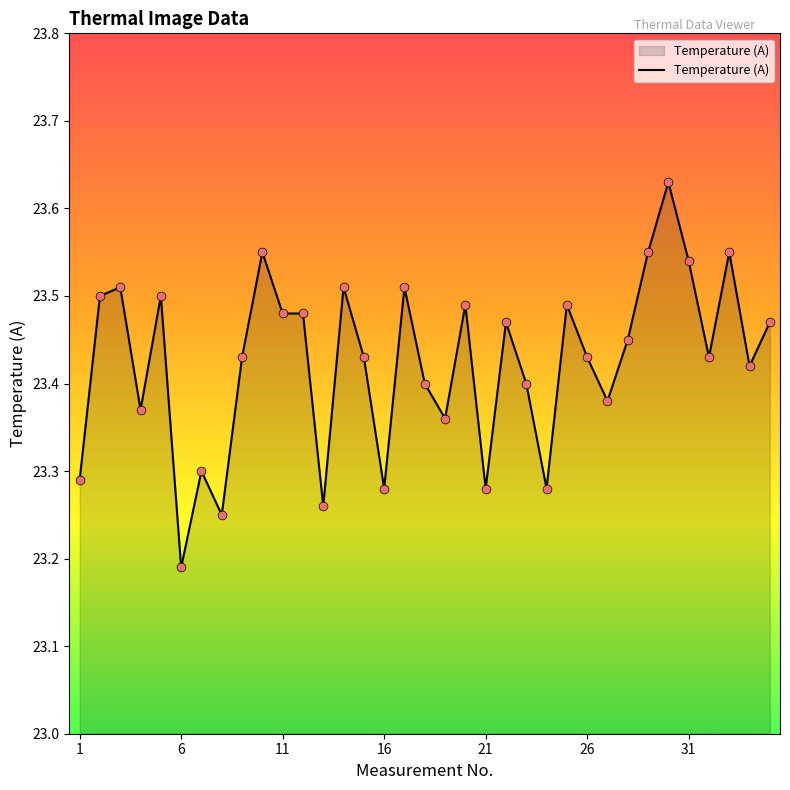

What is the difference between the maximum and minimum values?

0.4